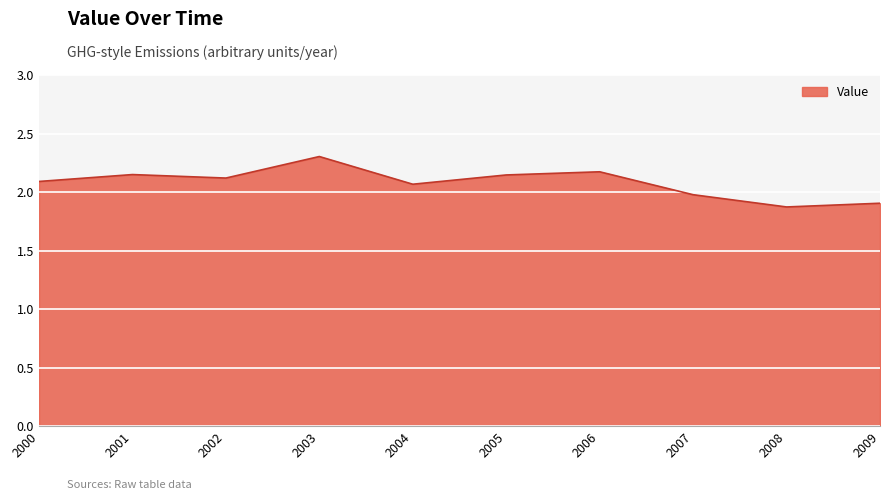

Which category has the highest value across all series?

2003